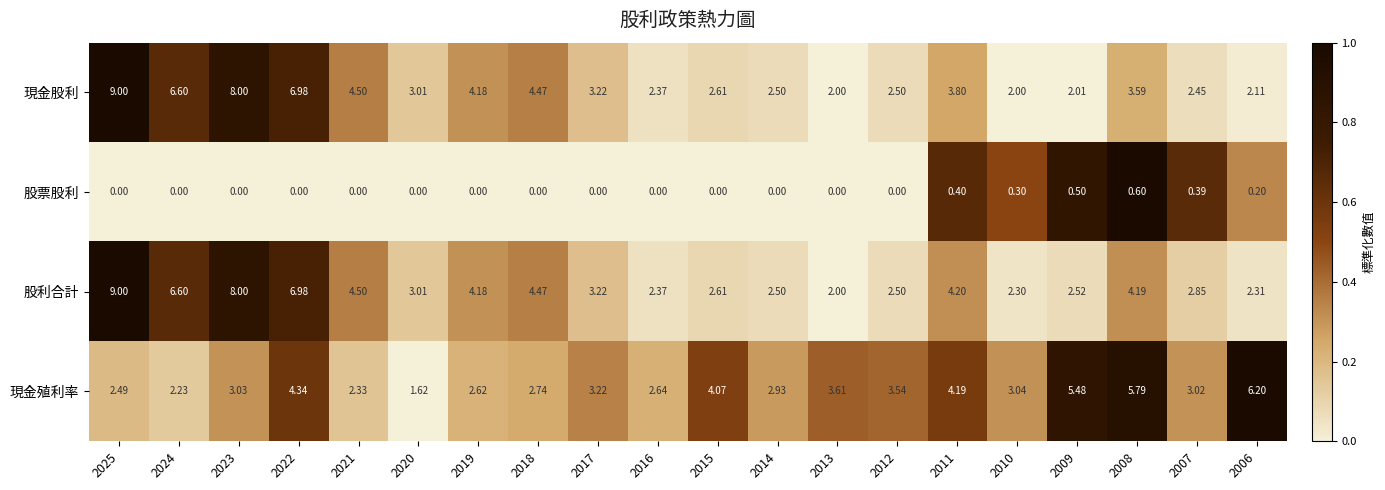

Which series has the largest total across all categories?

股利合計